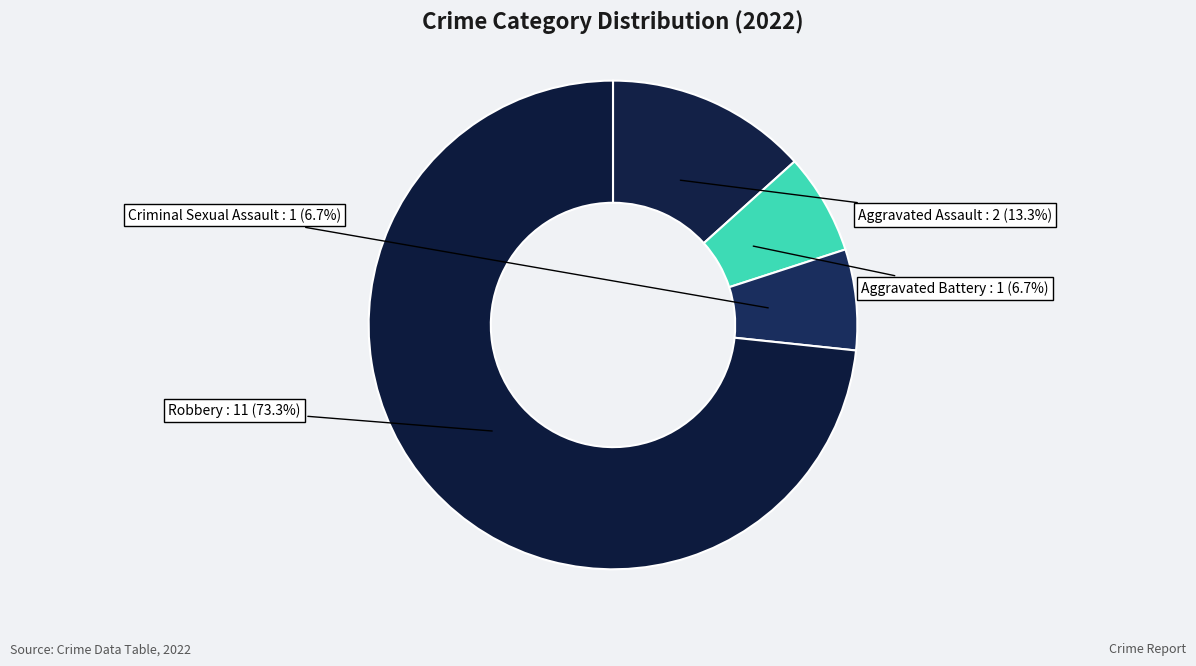

Which category accounts for the majority?

Robbery